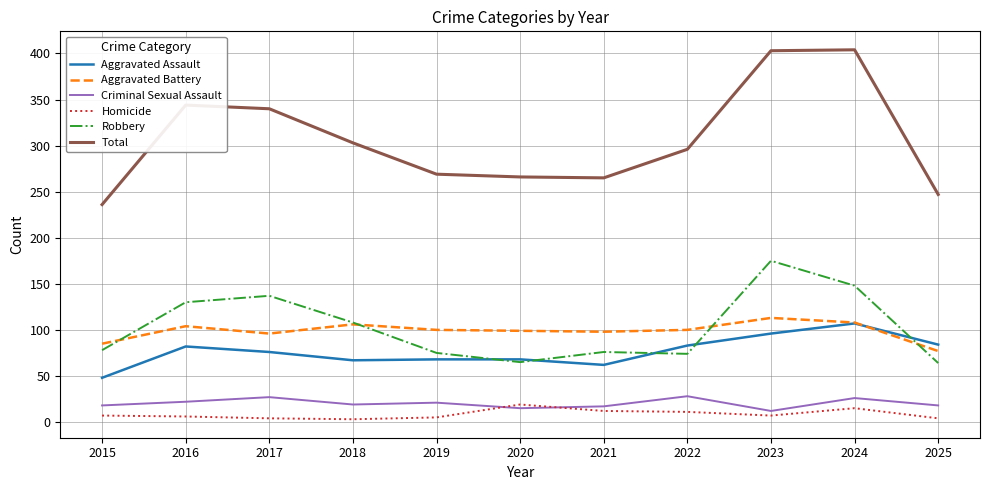

At how many categories does at least one series exceed 149?

11